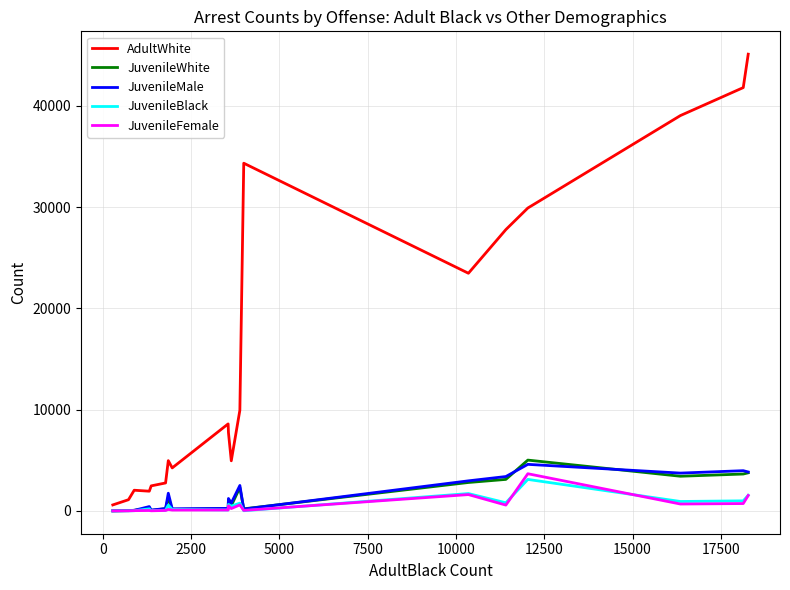

Which series has the widest spread of values?

AdultWhite